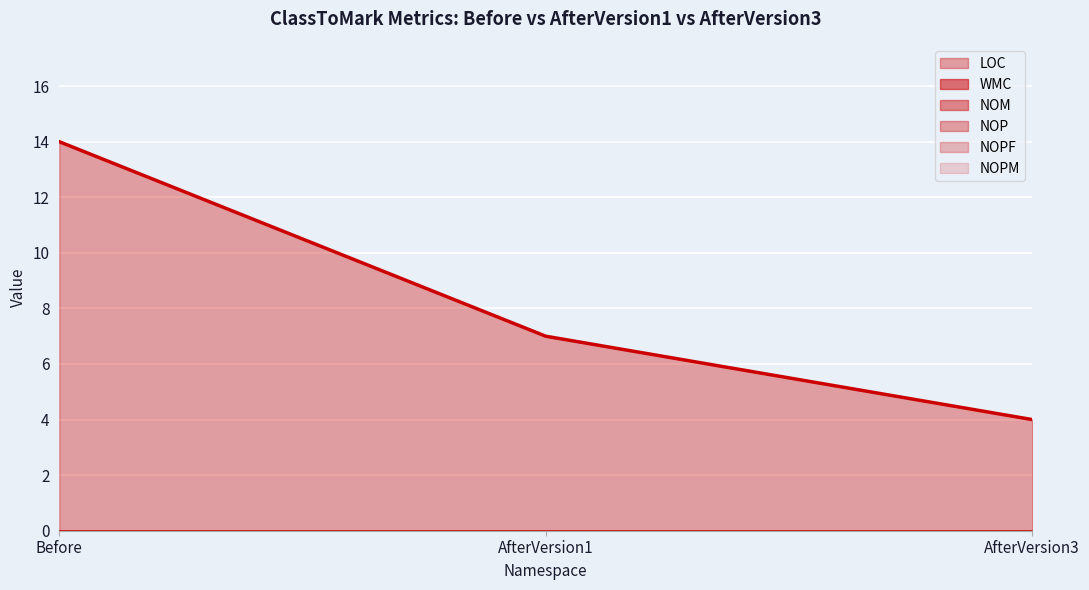

At which label does LOC first exceed 7?

Before